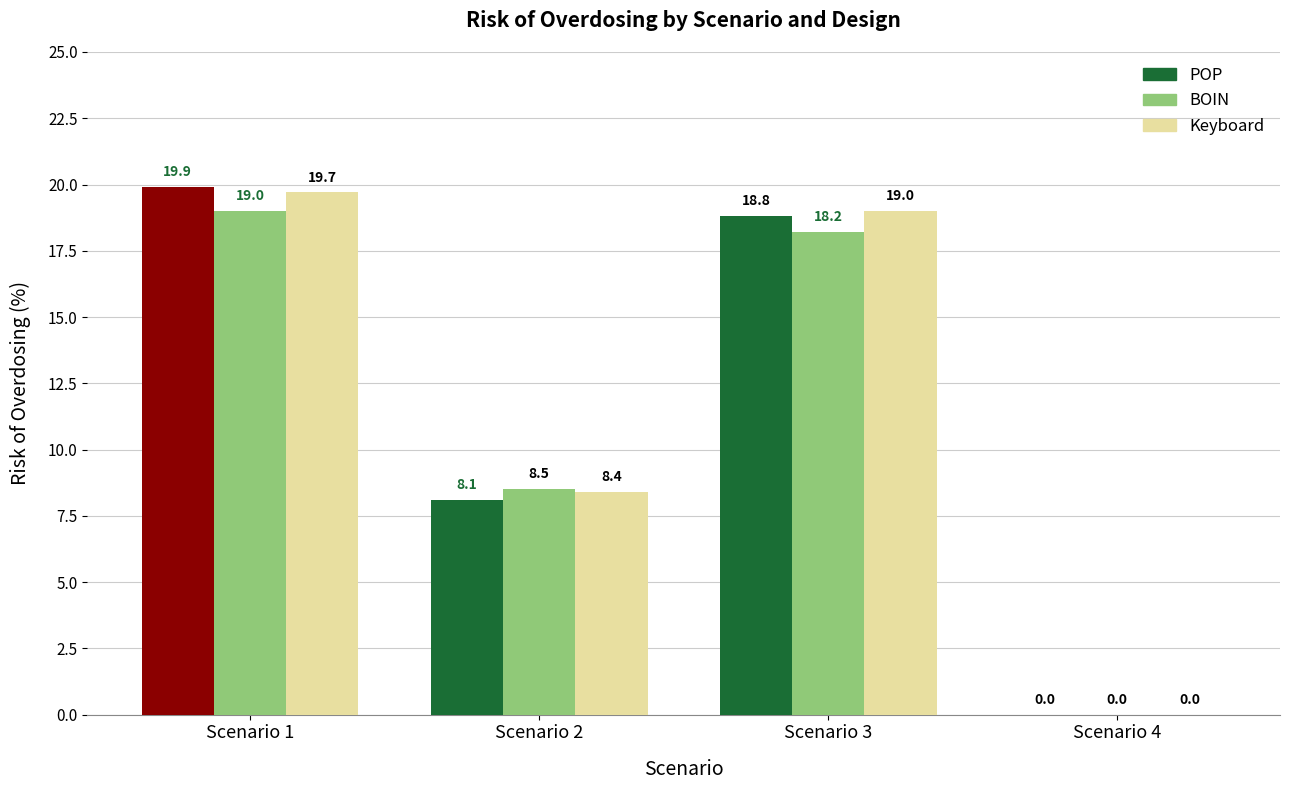

At which label does POP reach its peak?

Scenario 1